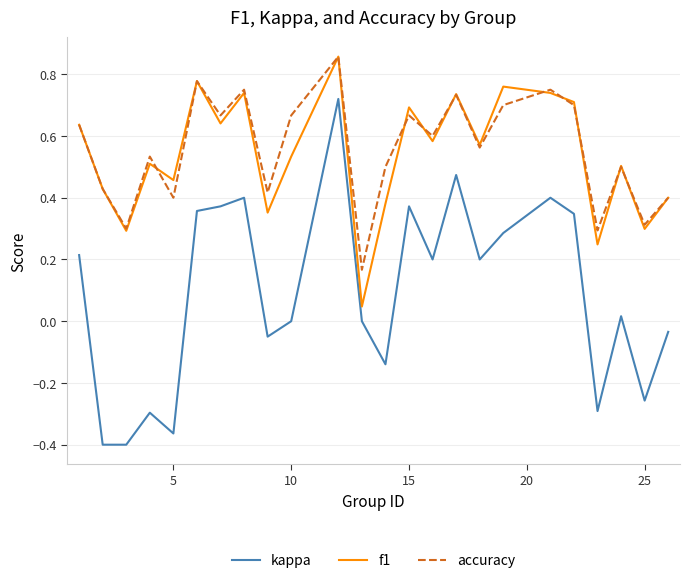

Which series has the largest range (max minus min)?

kappa